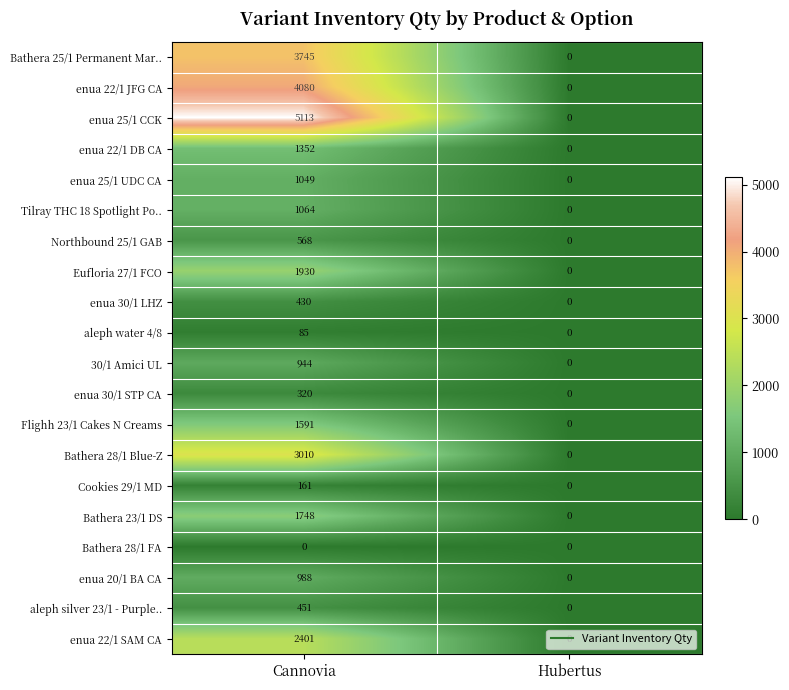

What is the difference between the enua 25/1 UDC CA values at Hubertus and Сannovia?

1049